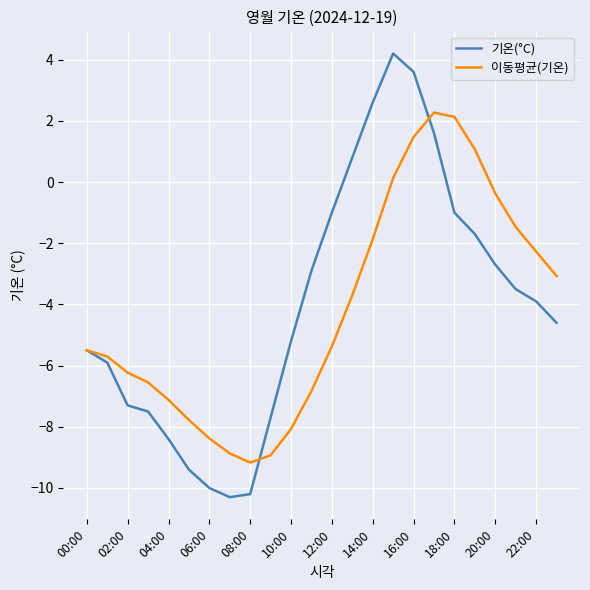

Rank the series by their maximum value, from lowest to highest.

이동평균(기온), 기온(°C)